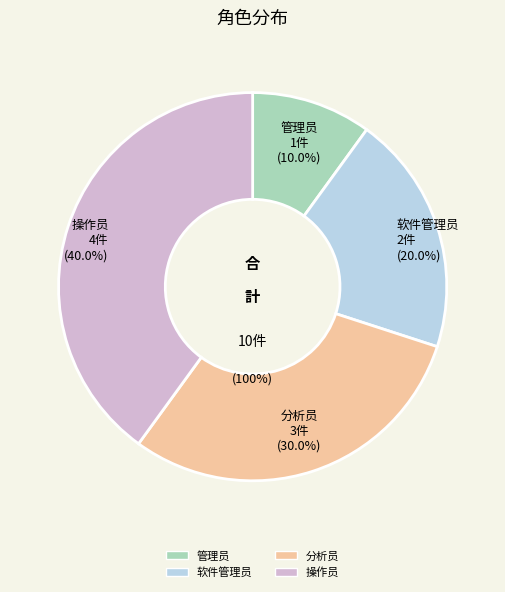

Rank the categories by value from highest to lowest.

操作员, 分析员, 软件管理员, 管理员